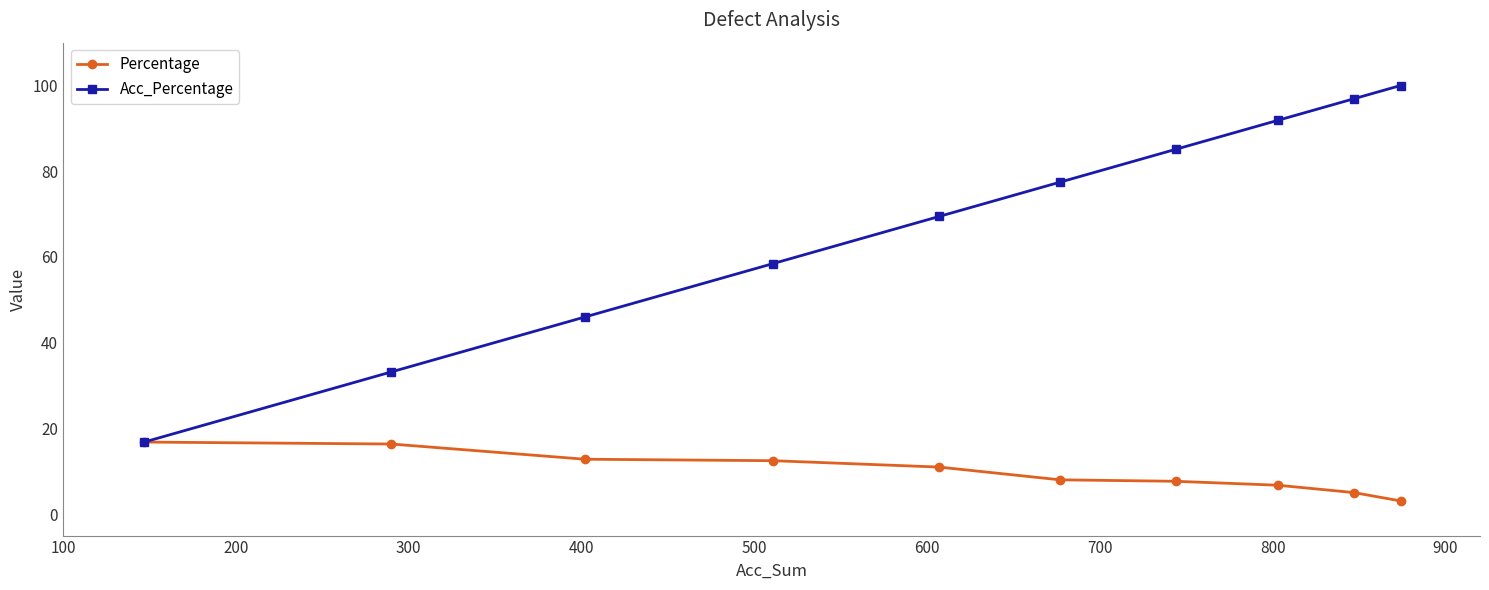

Which series has the largest total across all categories?

Acc_Percentage